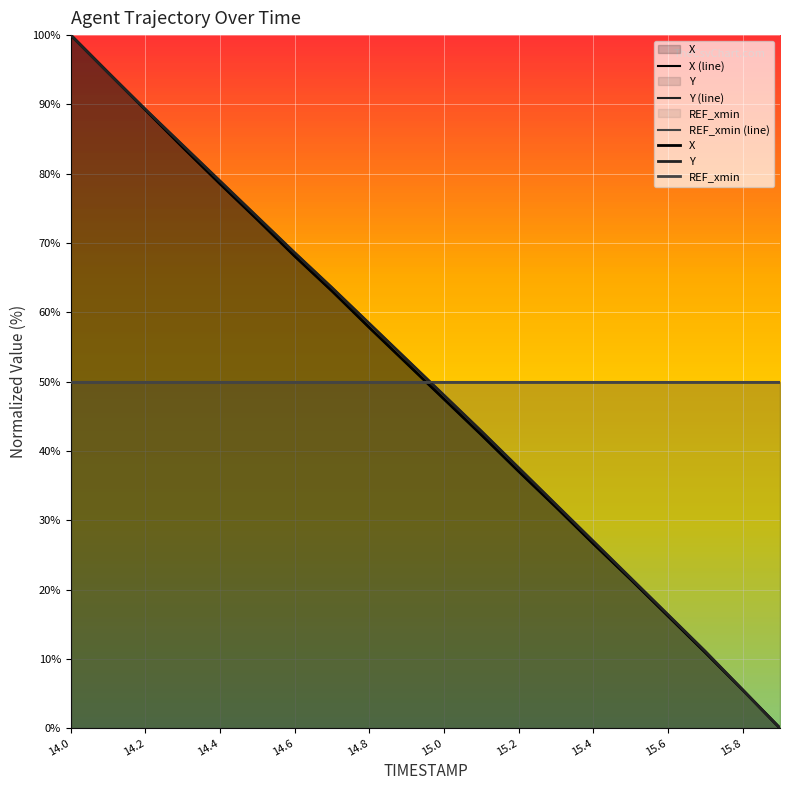

How many distinct data groups are displayed?

6